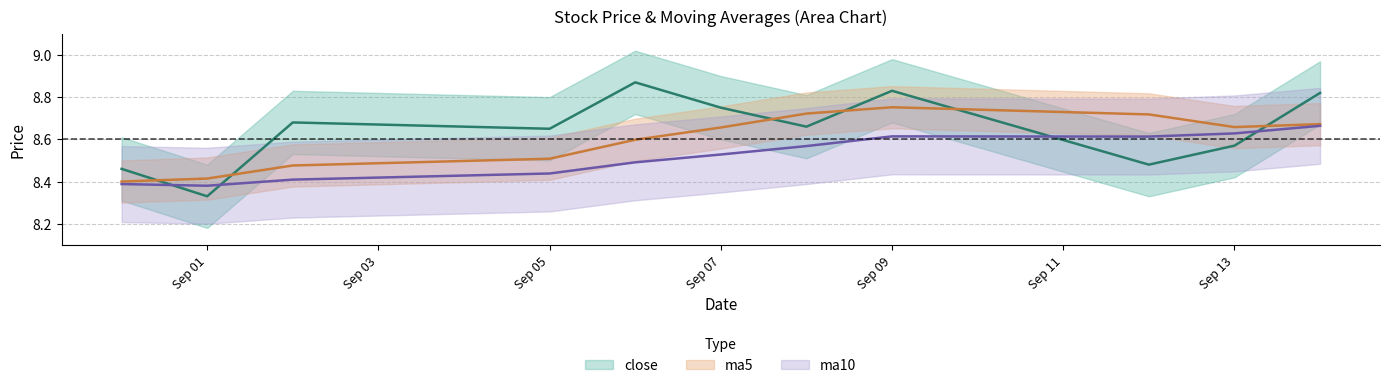

True or false: ma10 has a value of 2.8 at Sep 07.

False